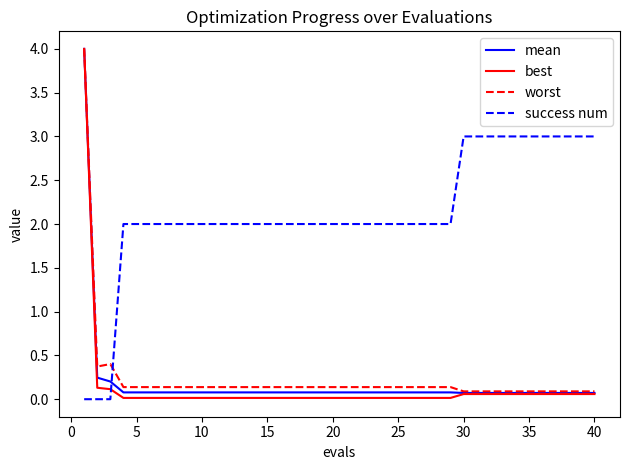

Which series ends up on top after the final intersection of mean and success num?

success num